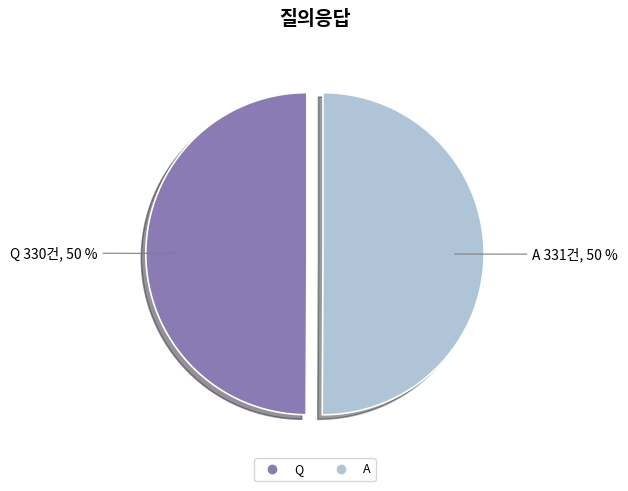

Is the sum of Q and A greater than half?

Yes